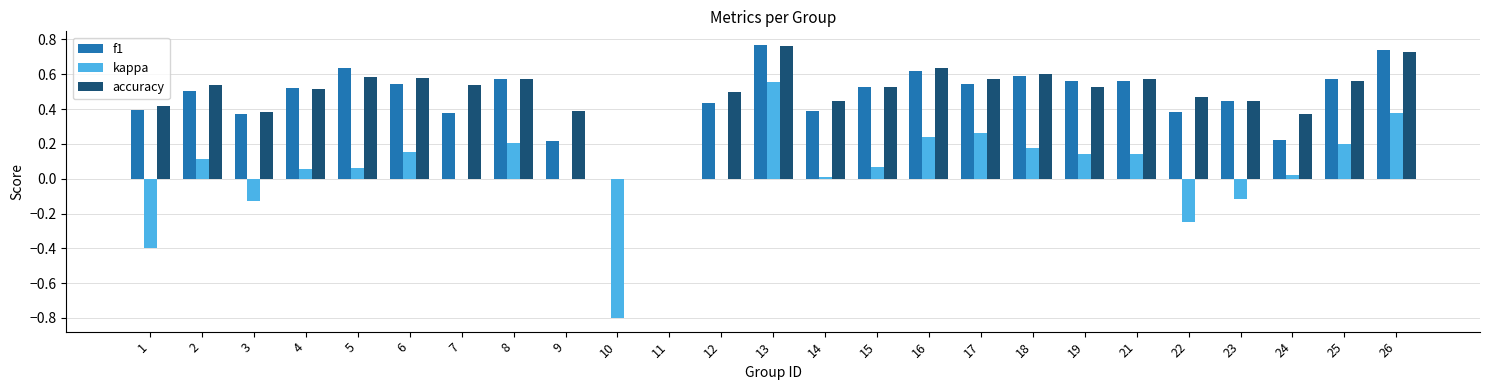

Is the value of kappa at 9 greater than the value of accuracy at 6?

No